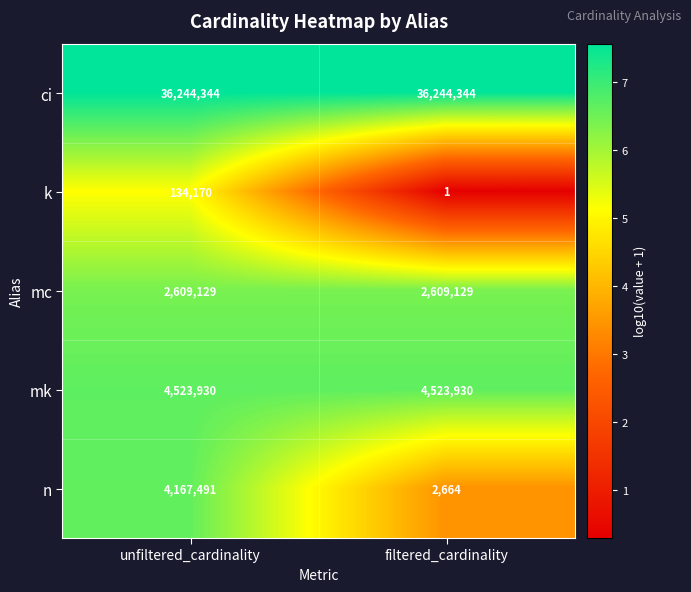

How many series are shown in this chart?

5